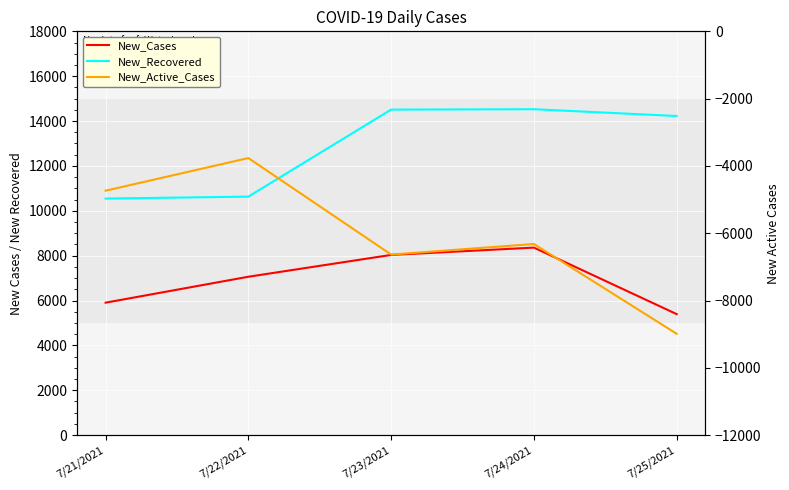

The New_Recovered series shows 10108 at 7/23/2021. True or false?

False